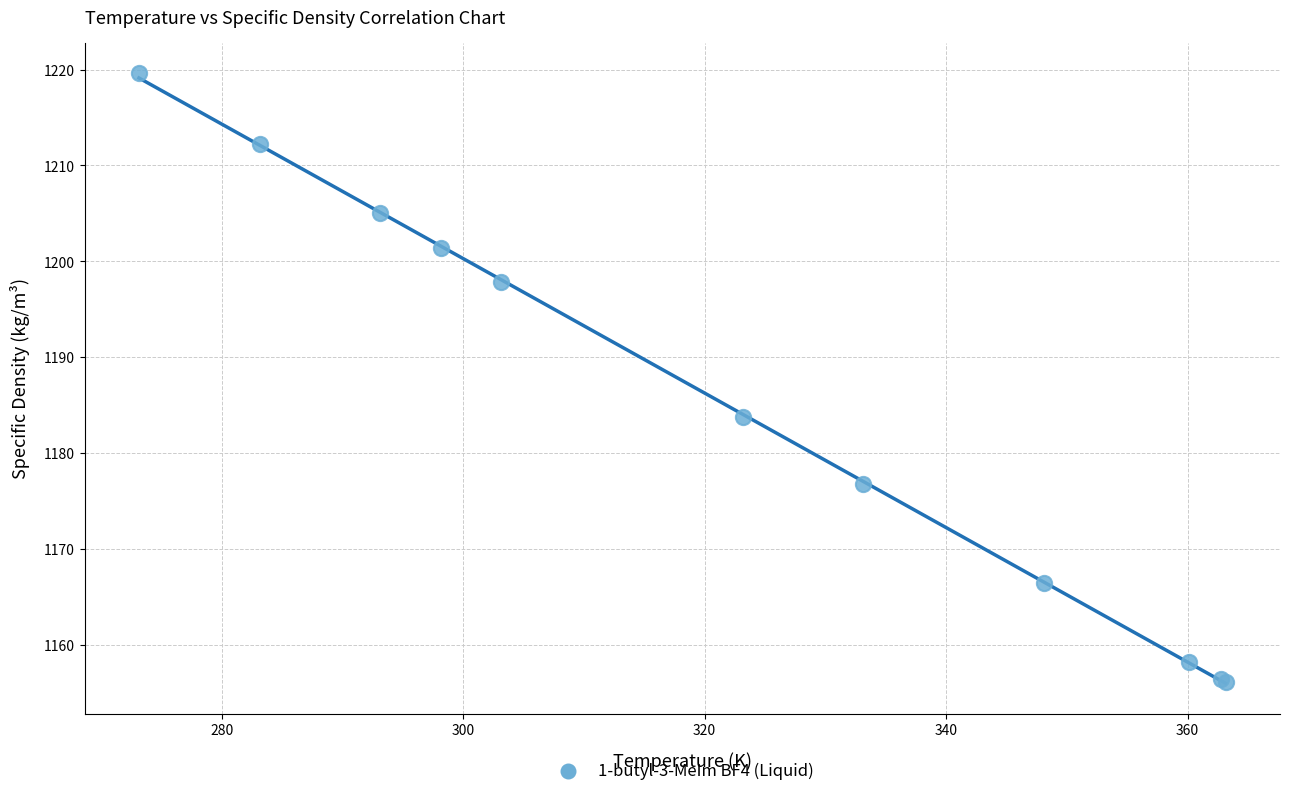

What Y value in the scatter plot is closest to 1187?

1183.8